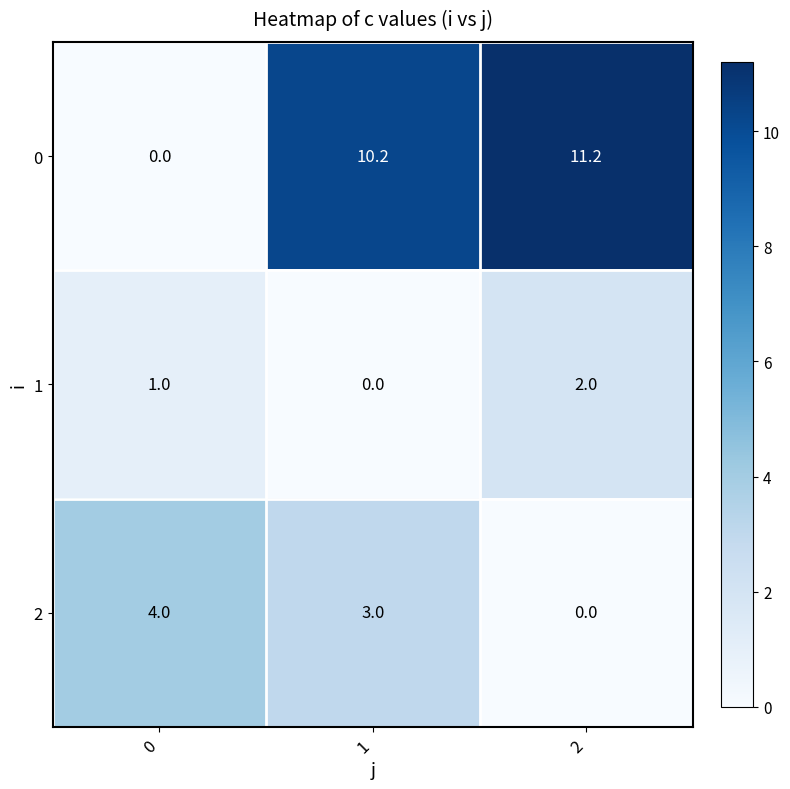

The 2 series shows 4.0 at 0. True or false?

True